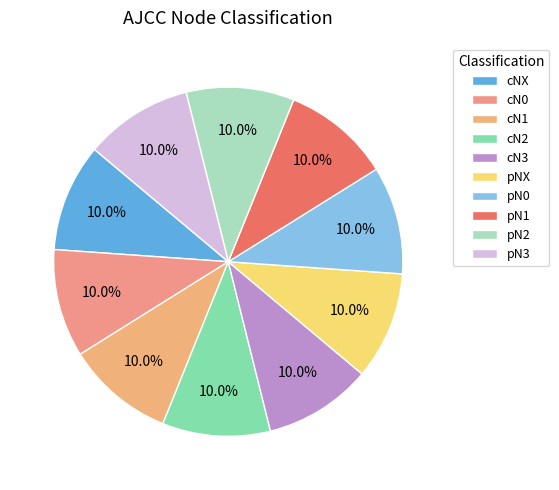

The cNX slice represents 1% of the pie. True or false?

False